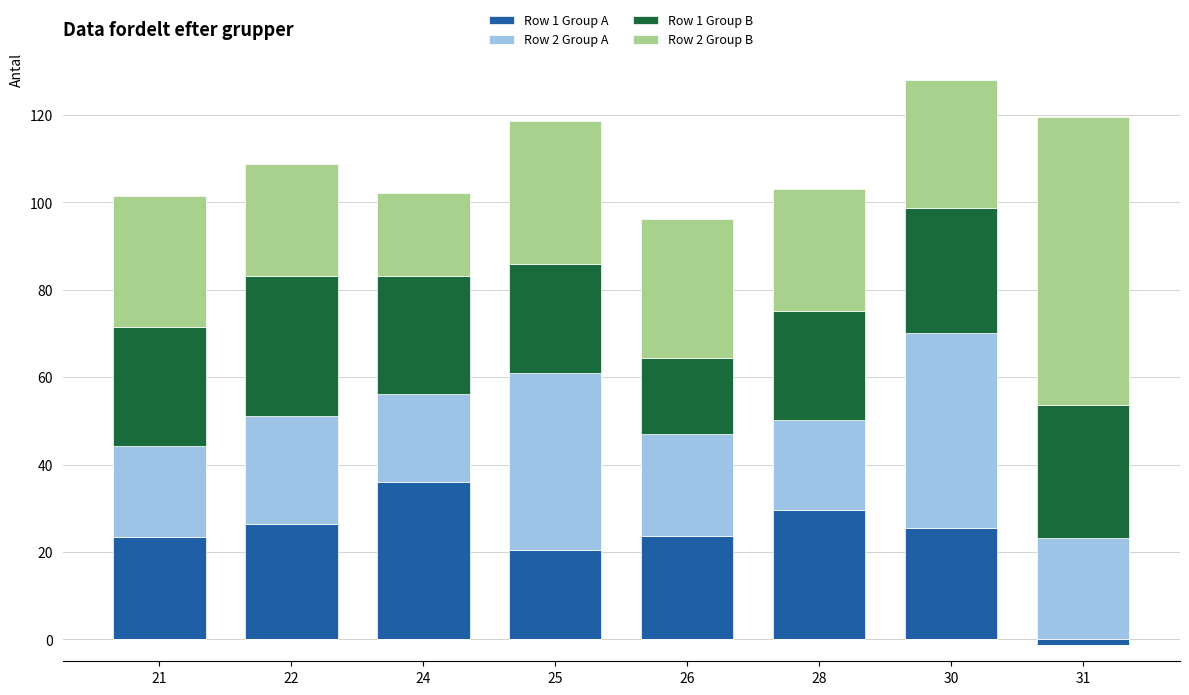

Which series has the largest total across all categories?

Row 2 Group B